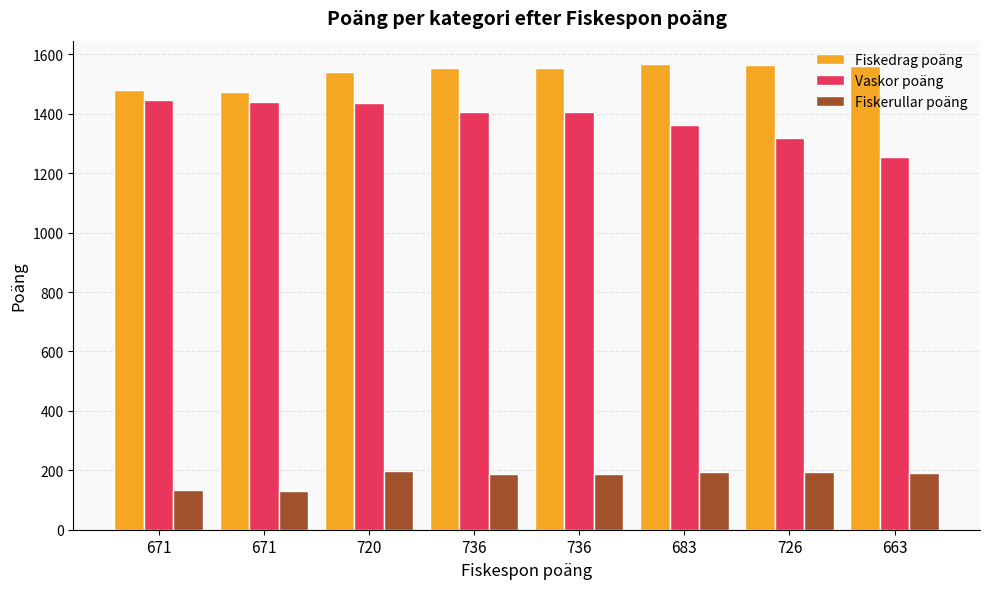

What is the maximum value shown in the chart?

1568